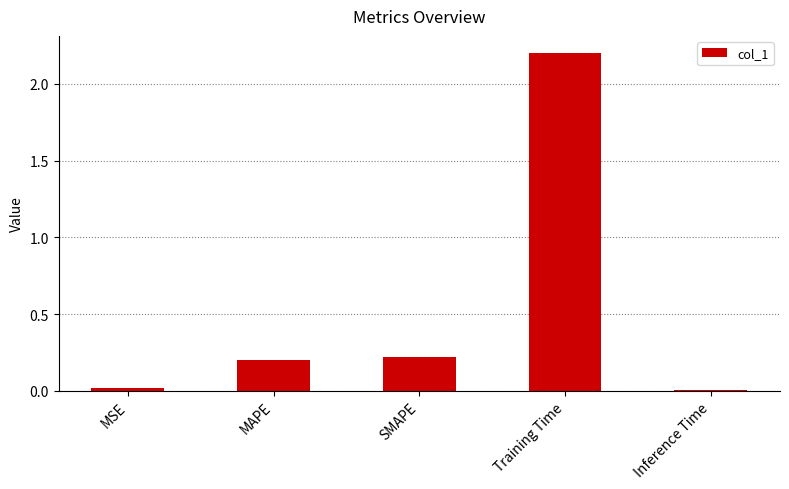

What is the greatest value displayed?

2.2